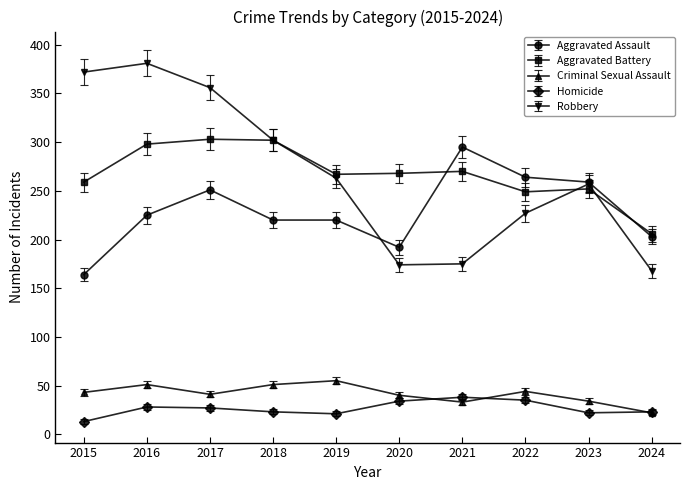

Which series changed the most between 2020 and 2023?

Robbery